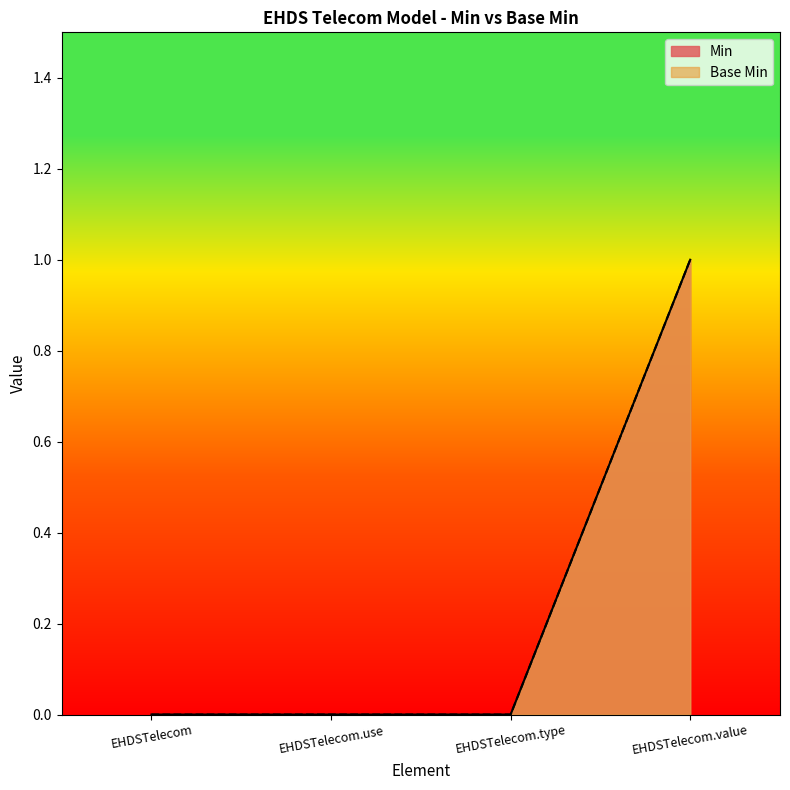

True or false: Min has a value of -1 at EHDSTelecom.use.

False